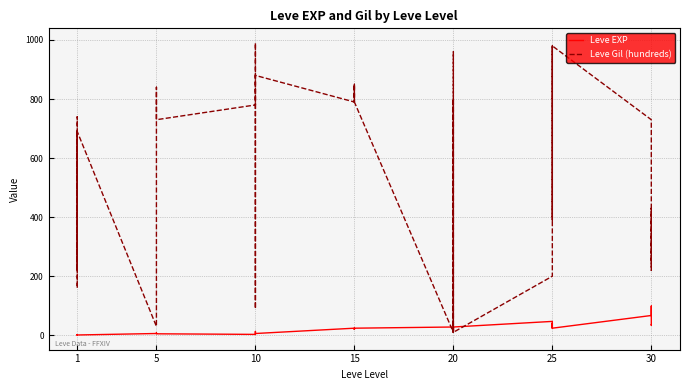

How many distinct data groups are displayed?

2